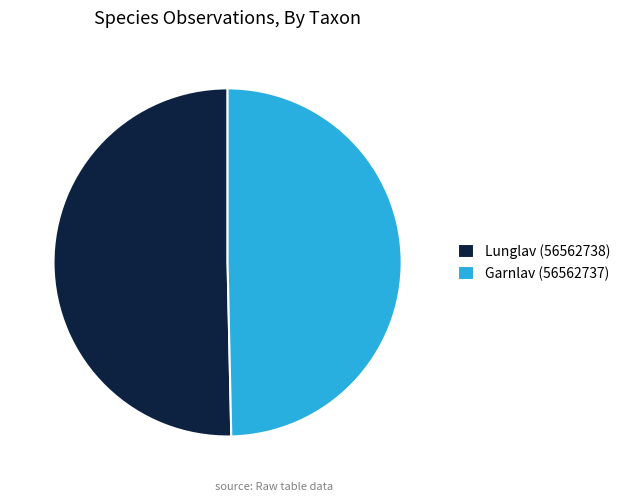

Between Lunglav (56562738) and Garnlav (56562737), which is larger?

Lunglav (56562738)